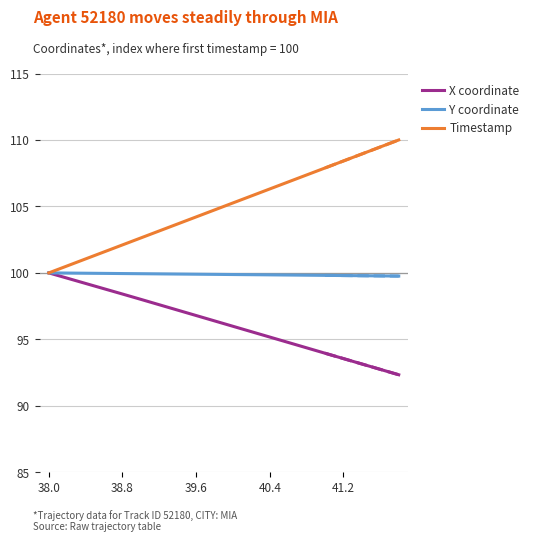

What are all the series names shown in the legend?

X coordinate, Y coordinate, Timestamp